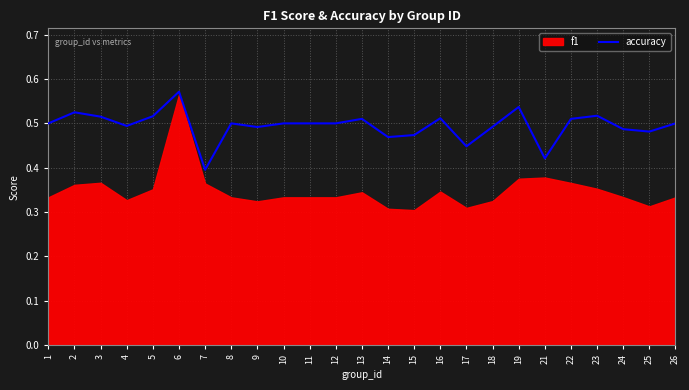

Does the chart display data point markers on the line(s)?

No